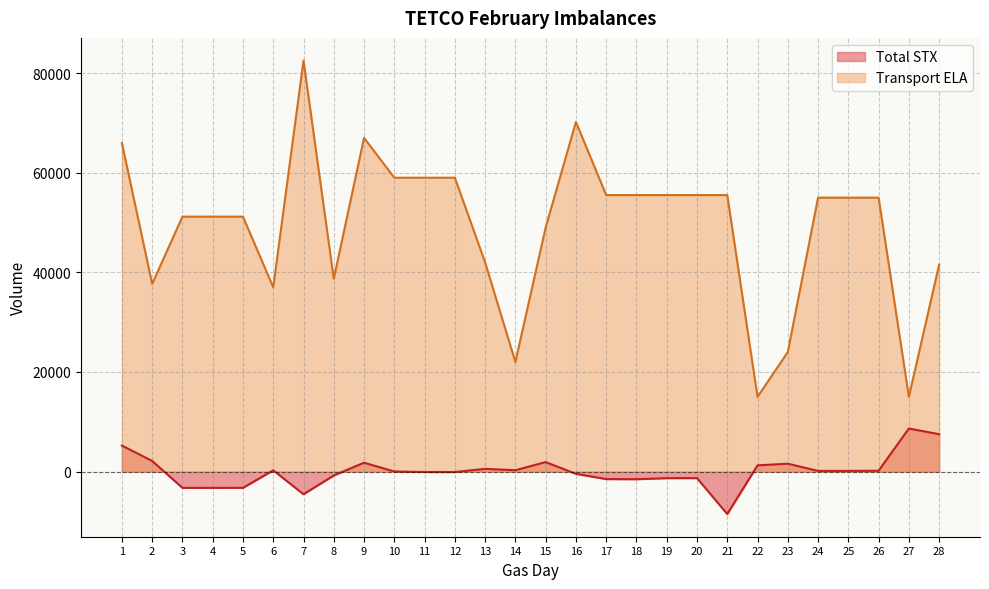

How many data points in Total STX are above 139?

13